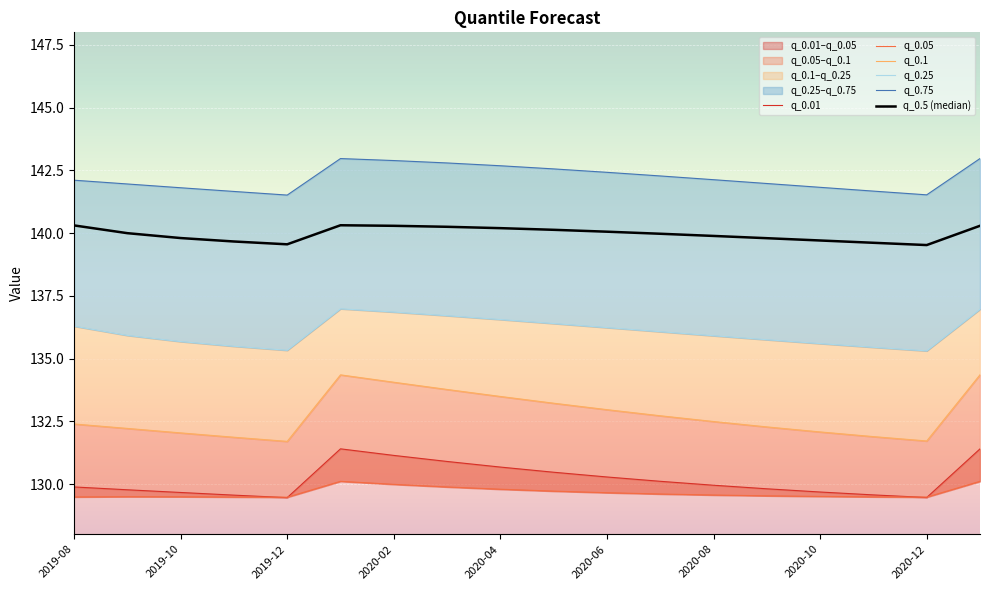

What is the value of the q_0.75 point at the 15th from the left?

141.8